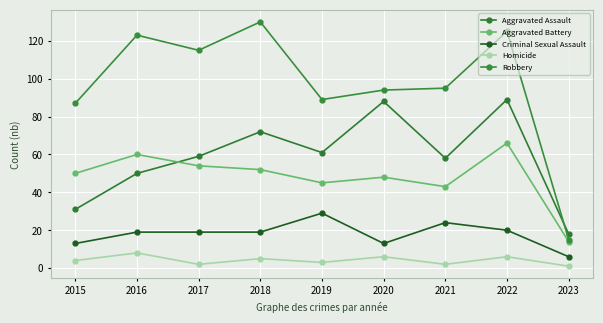

At which category does Robbery reach its first local peak?

2016